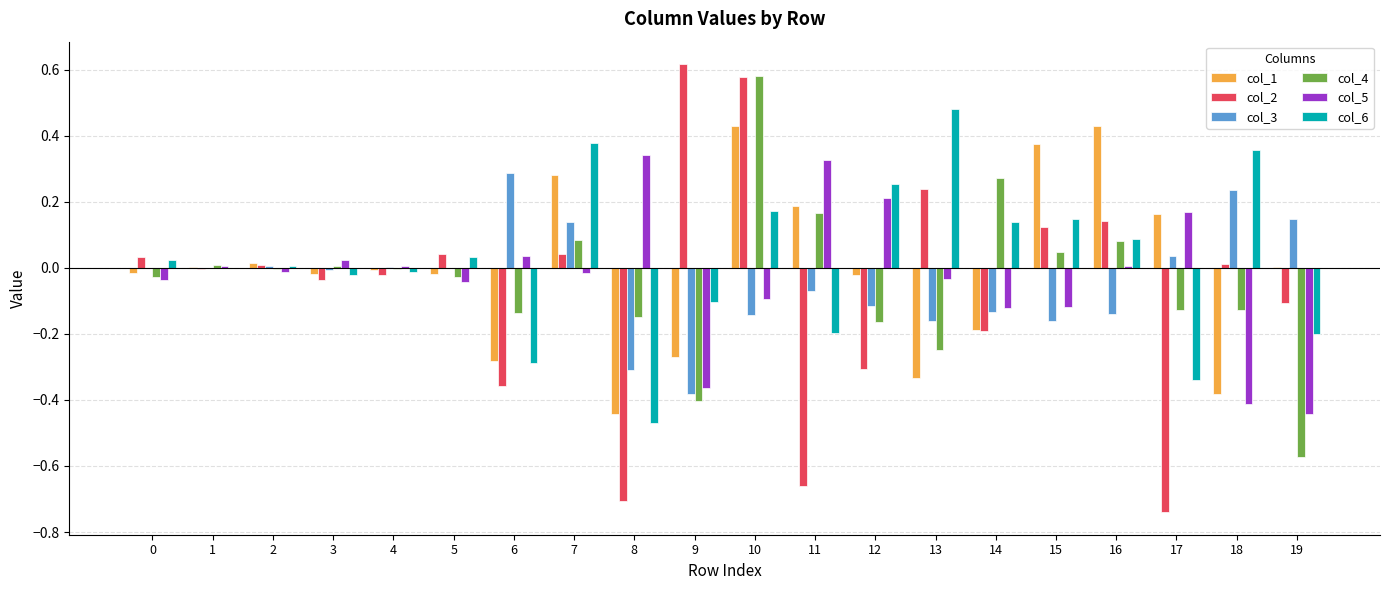

Which label corresponds to the largest value in the chart?

9